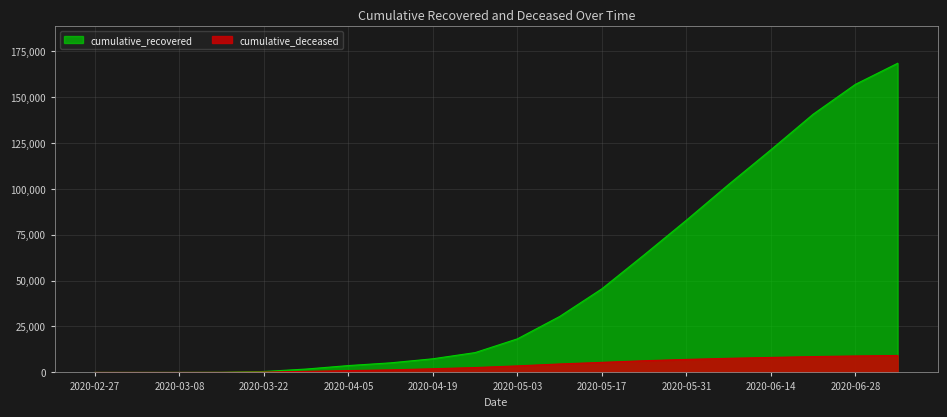

Between 2020-03-01 and 2020-04-19, which series saw the biggest shift?

cumulative_recovered